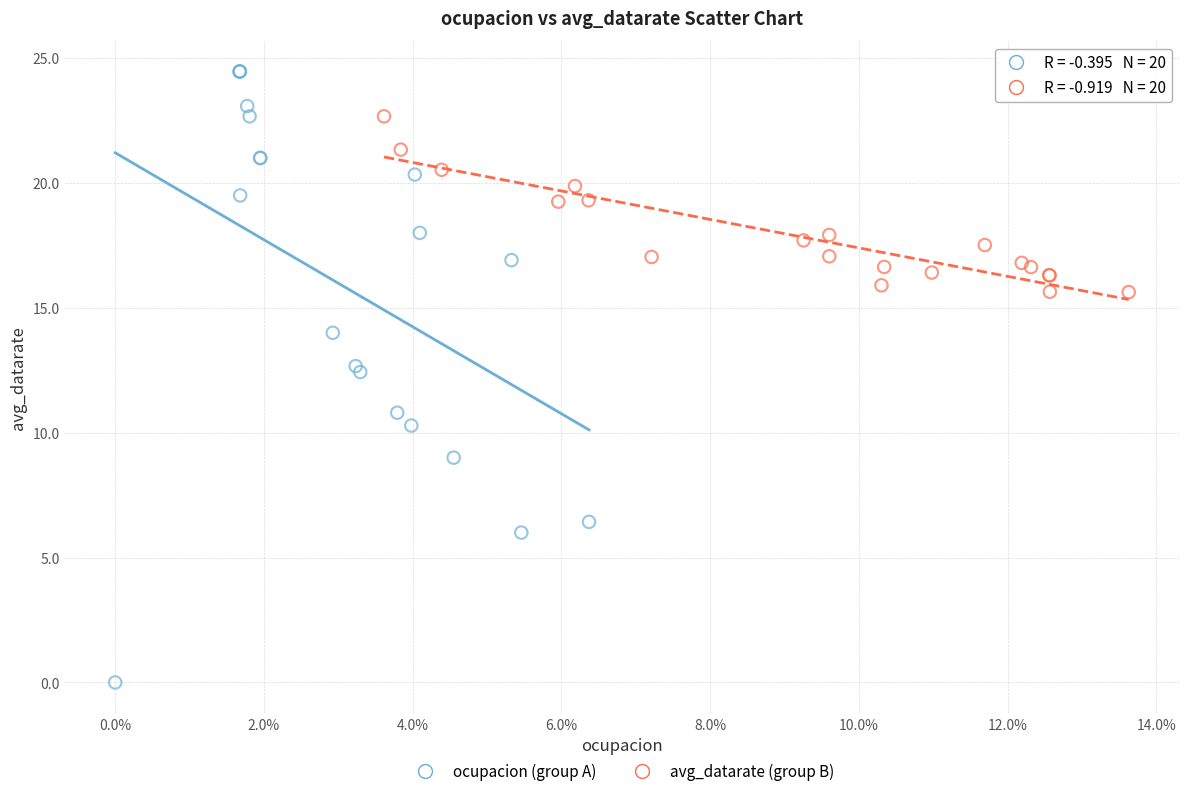

Which series has the widest spread of Y values?

ocupacion (group A)